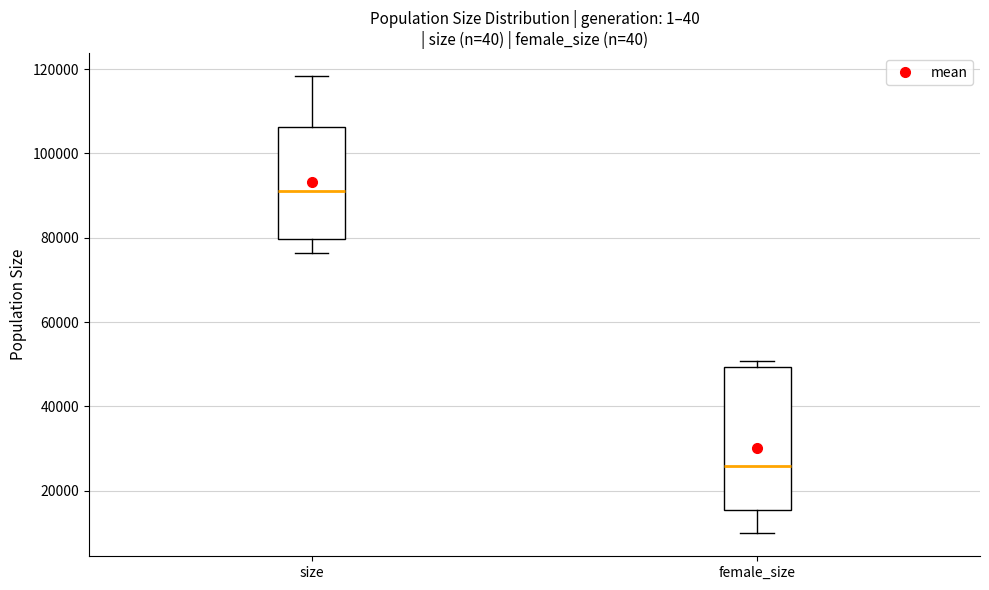

Which box has the lowest median line?

female_size